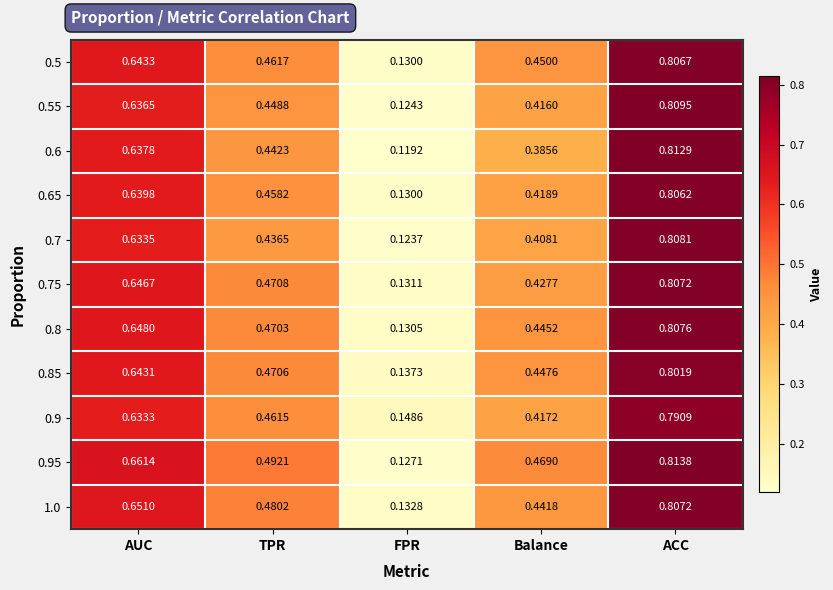

At how many categories does at least one series exceed 0?

5